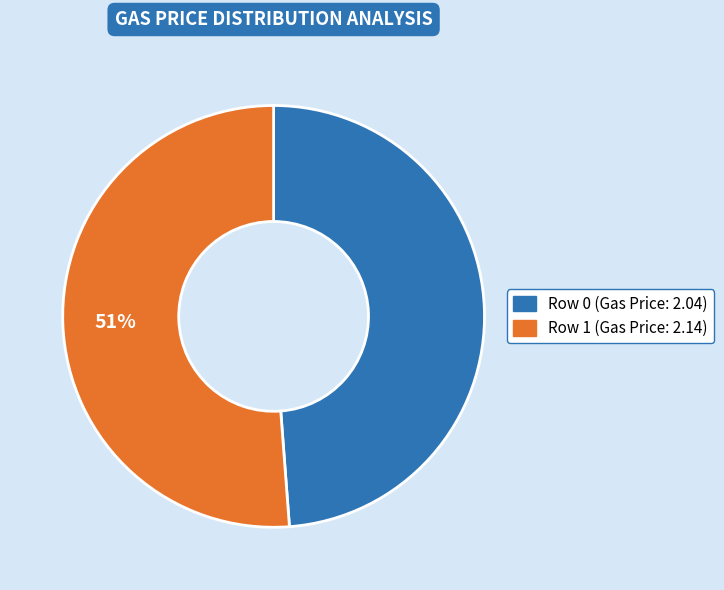

To the nearest percent, what is the average slice percentage?

50%